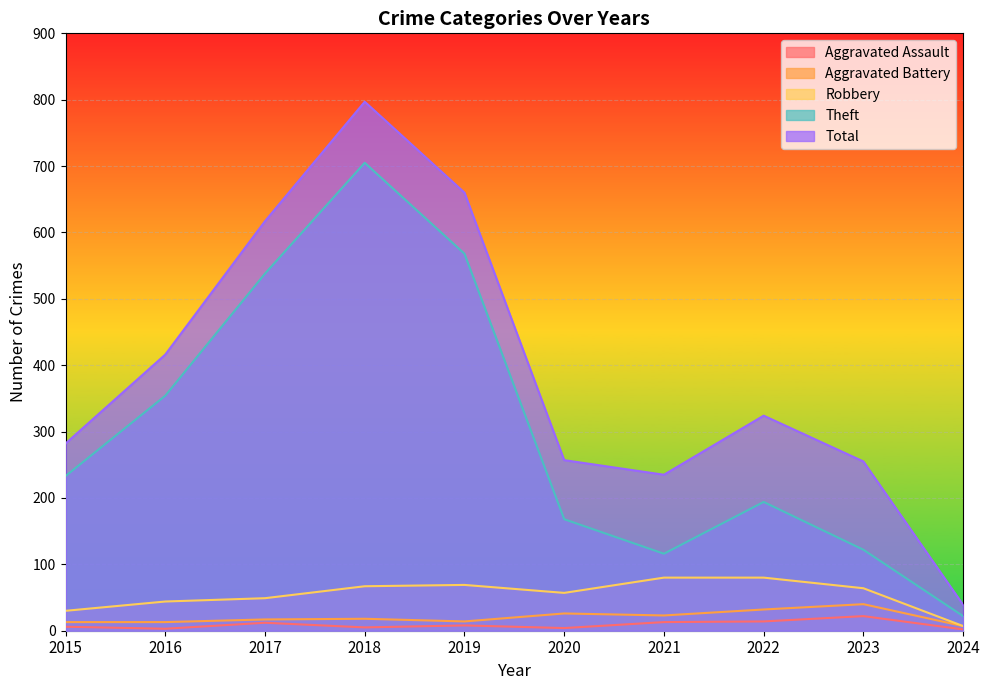

Between 2016 and 2020, which series saw the biggest shift?

Theft